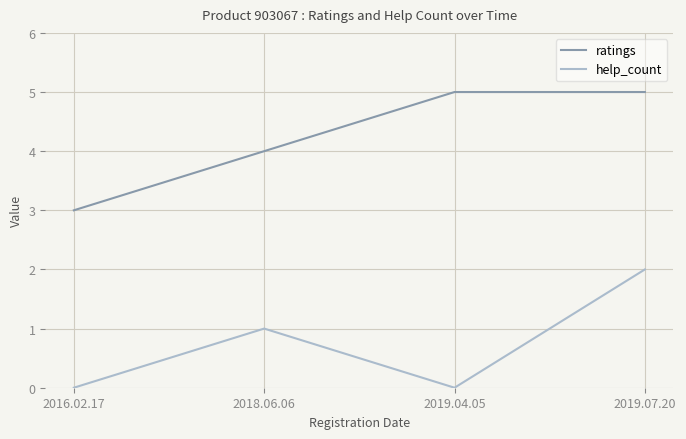

What position from the right is 2016.02.17?

4